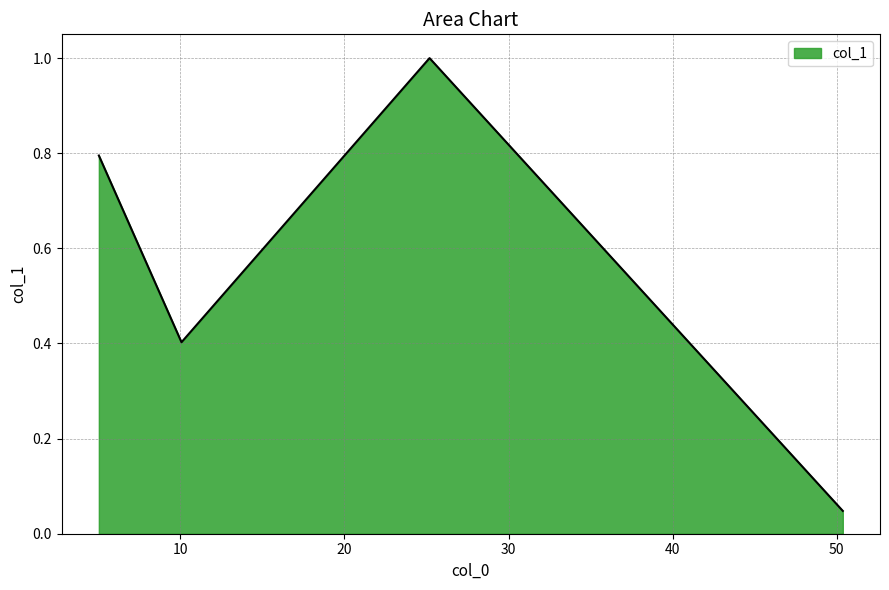

How many interior local valleys (lower than both neighbors) does the data have?

1